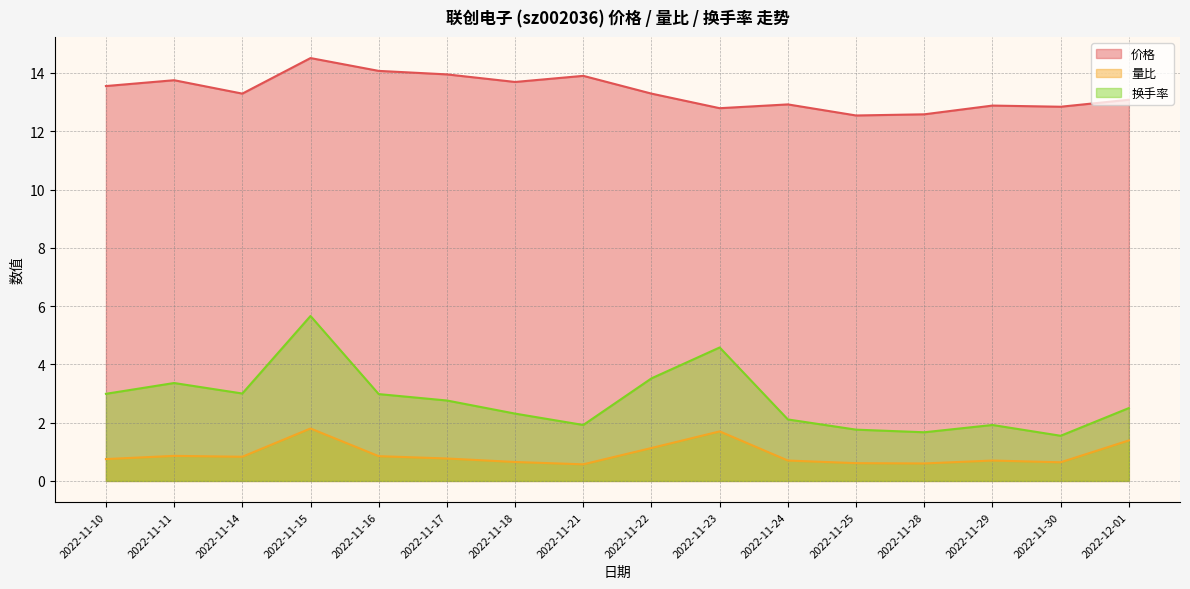

How many 量比 values are between 0 and 1?

12